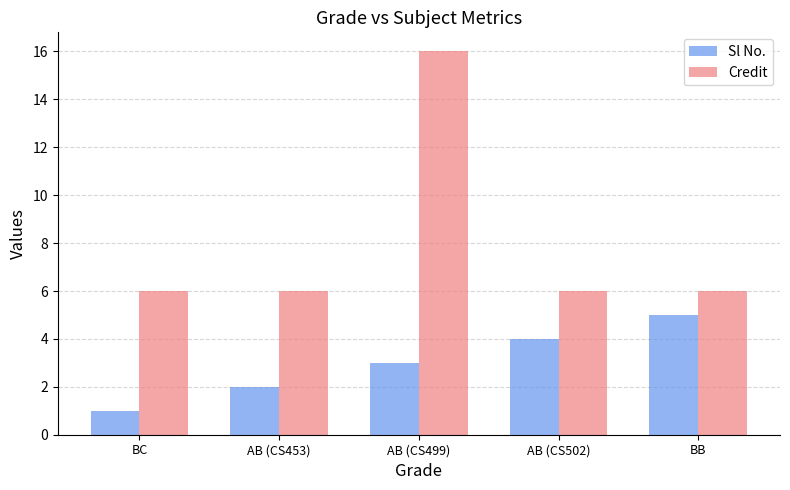

List the series in order of their peak value, highest first.

Credit, Sl No.